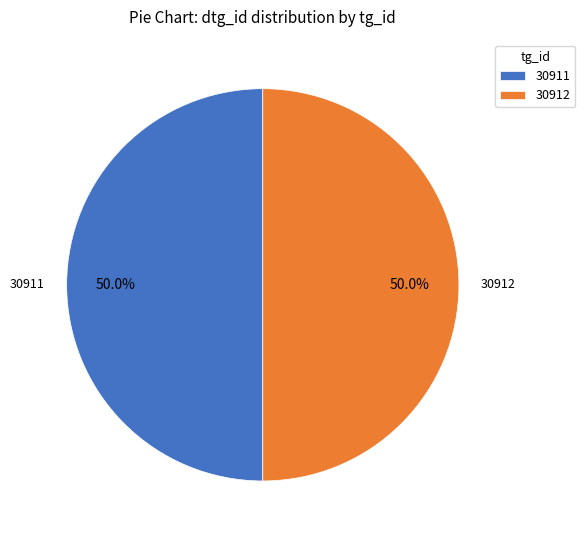

What is the ratio of the value at 30911 to the value at 30912?

1.0